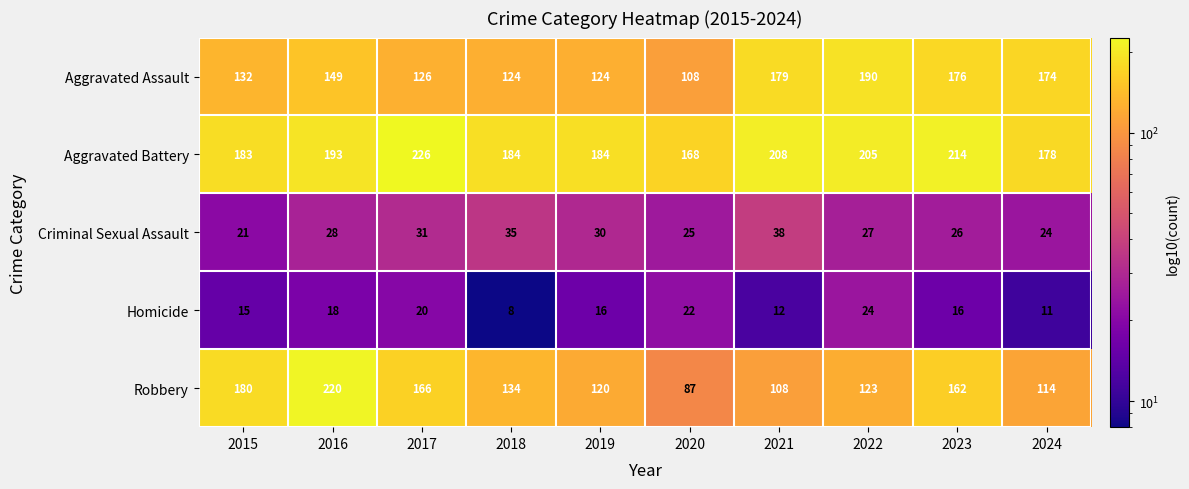

Rank the series by their maximum value, from highest to lowest.

Aggravated Battery, Robbery, Aggravated Assault, Criminal Sexual Assault, Homicide